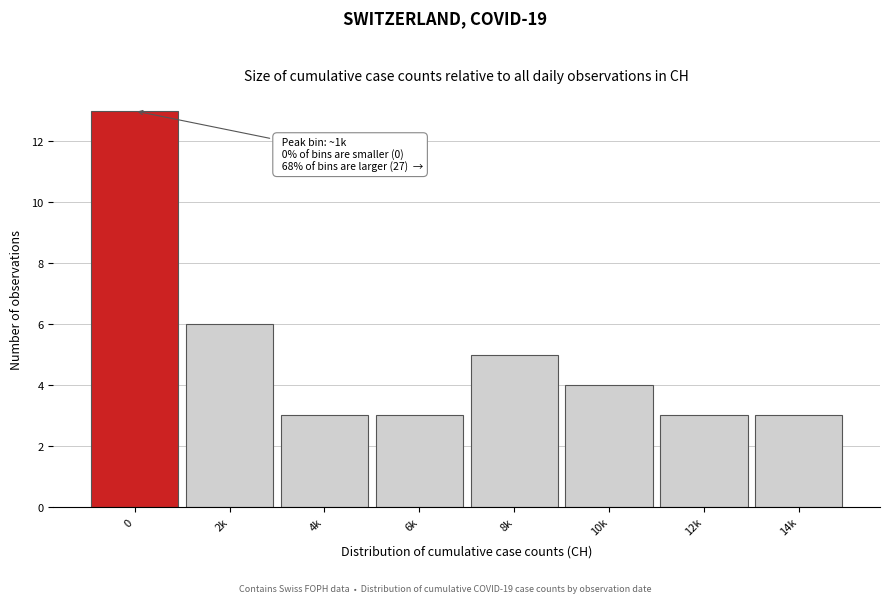

Reading left to right, what are all the values shown in this chart?

0=13	2k=6	4k=3	6k=3	8k=5	10k=4	12k=3	14k=3